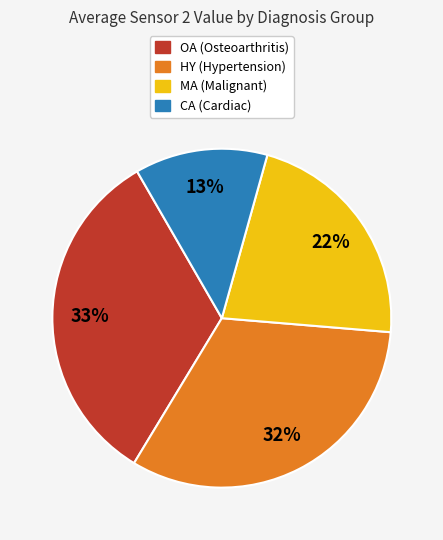

To the nearest percent, what is the difference between the largest and smallest slice percentages?

20%